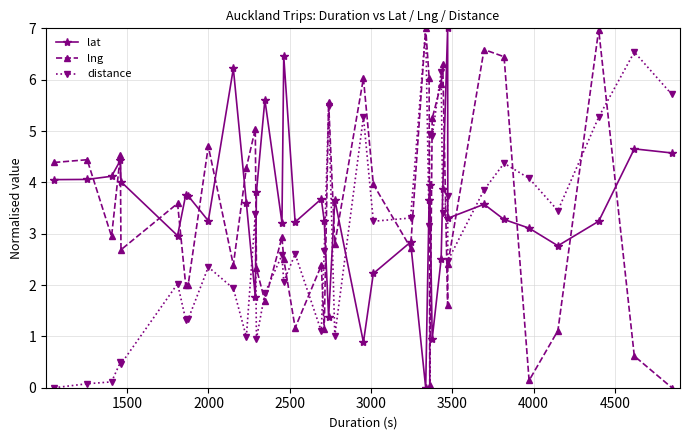

What is the maximum value for lng?

7.0